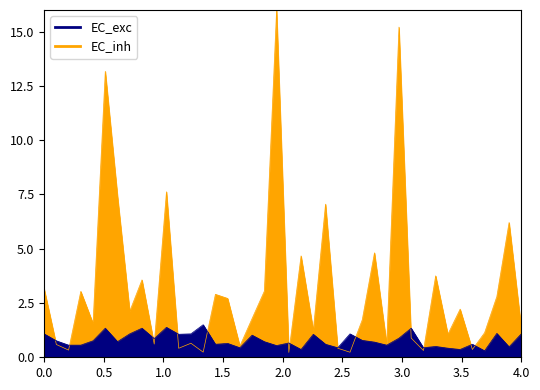

What is the value of the EC_exc point at the 27th from the left?

0.8